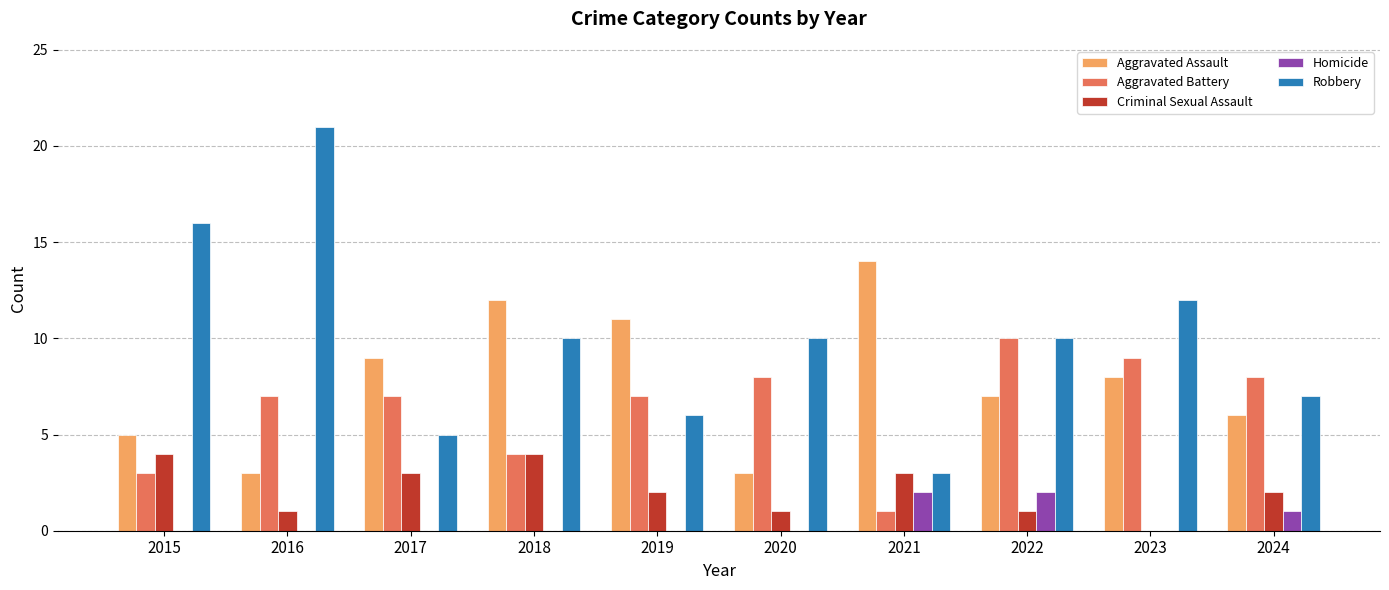

What is the total value across all series at 2022?

30